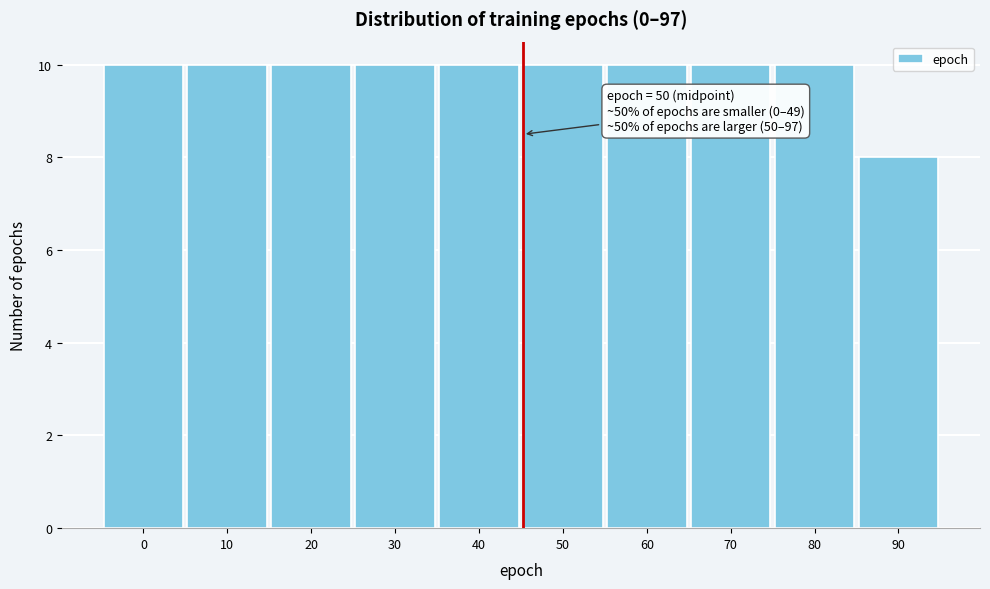

Reading left to right, transcribe all the data shown in this chart.

10	10	10	10	10	10	10	10	10	8